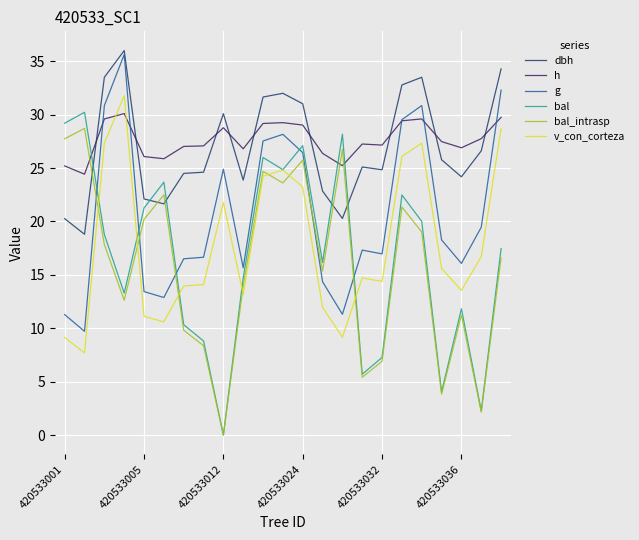

Which series has the widest spread of values?

bal